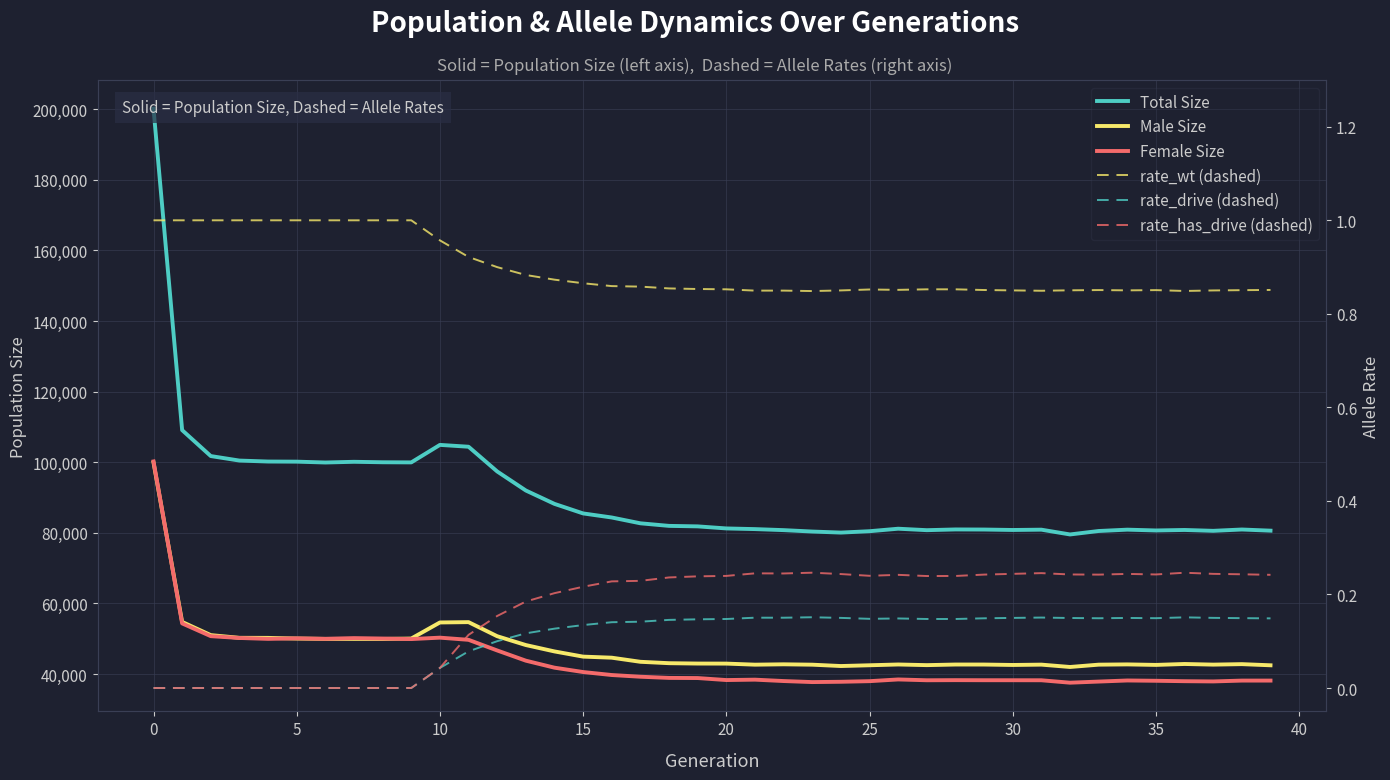

True or false: rate_has_drive (dashed) and rate_wt (dashed) cross at least once.

False